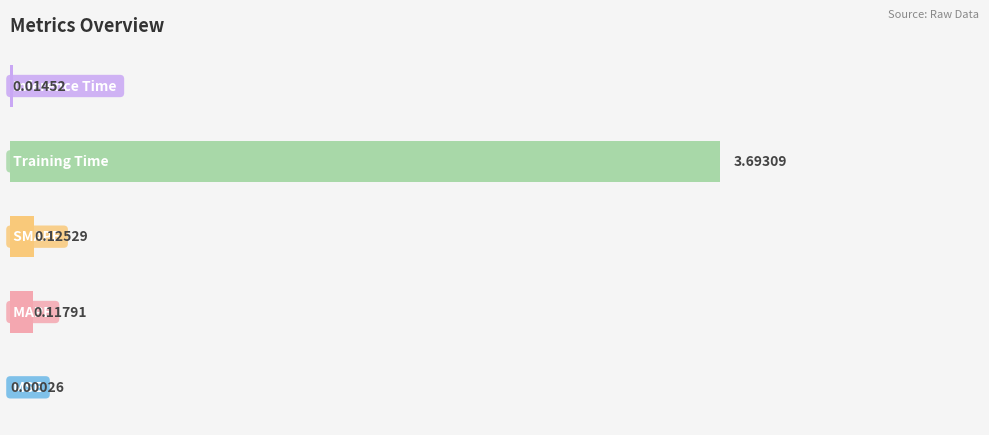

Count the number of categories in the chart.

5